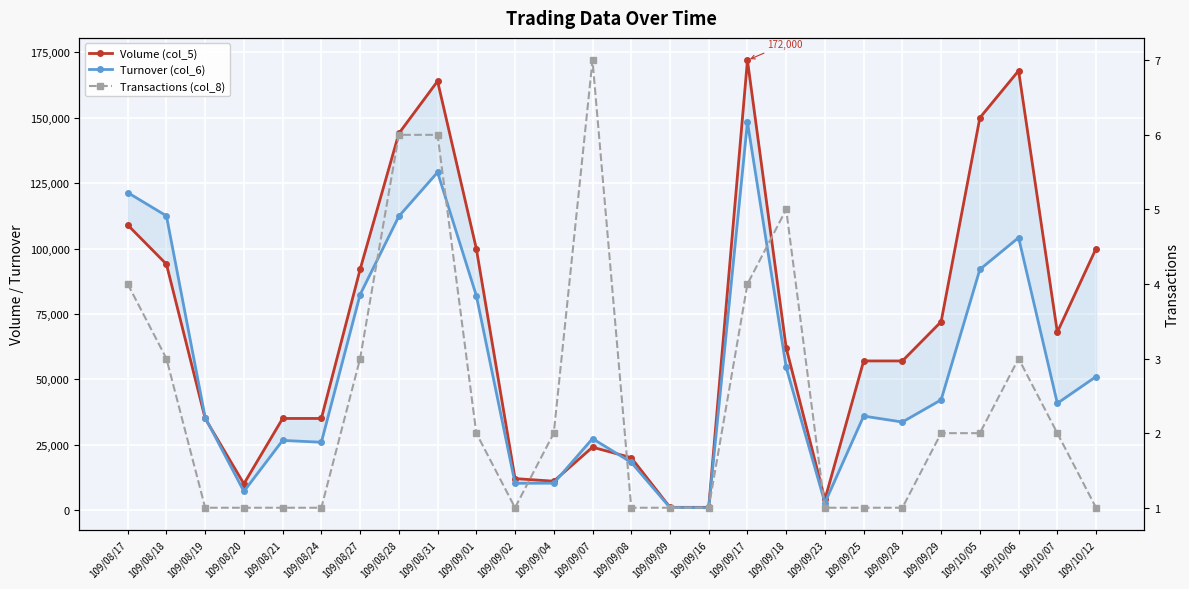

What are all the series names shown in the legend?

Volume (col_5), Turnover (col_6), Transactions (col_8)